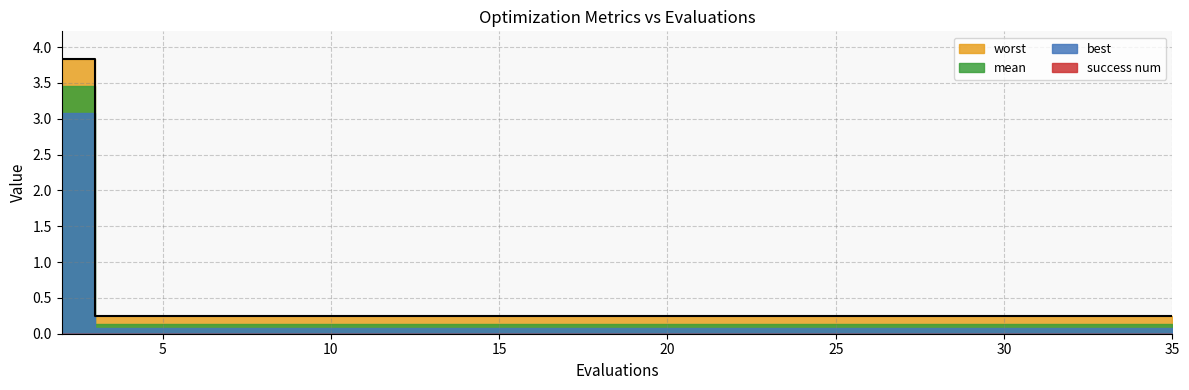

True or false: mean and success num intersect in this chart.

False